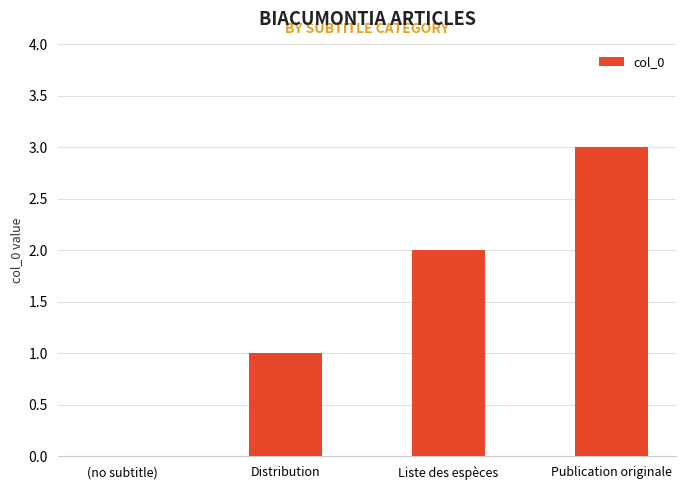

What is the average value?

2